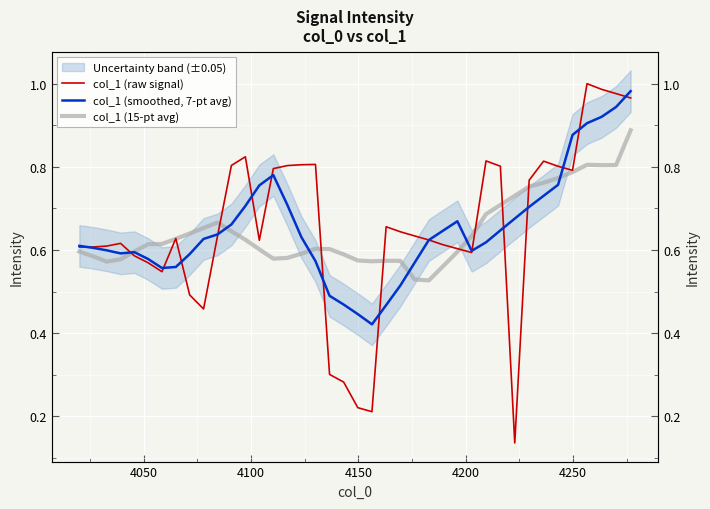

What is the sum of all col_1 (15-pt avg) values?

25.8